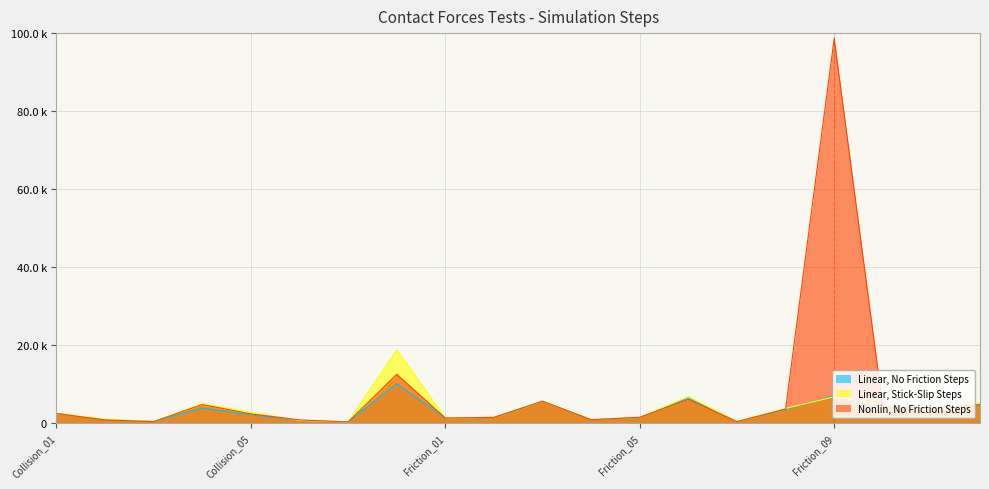

How many categories are shown in the chart?

20